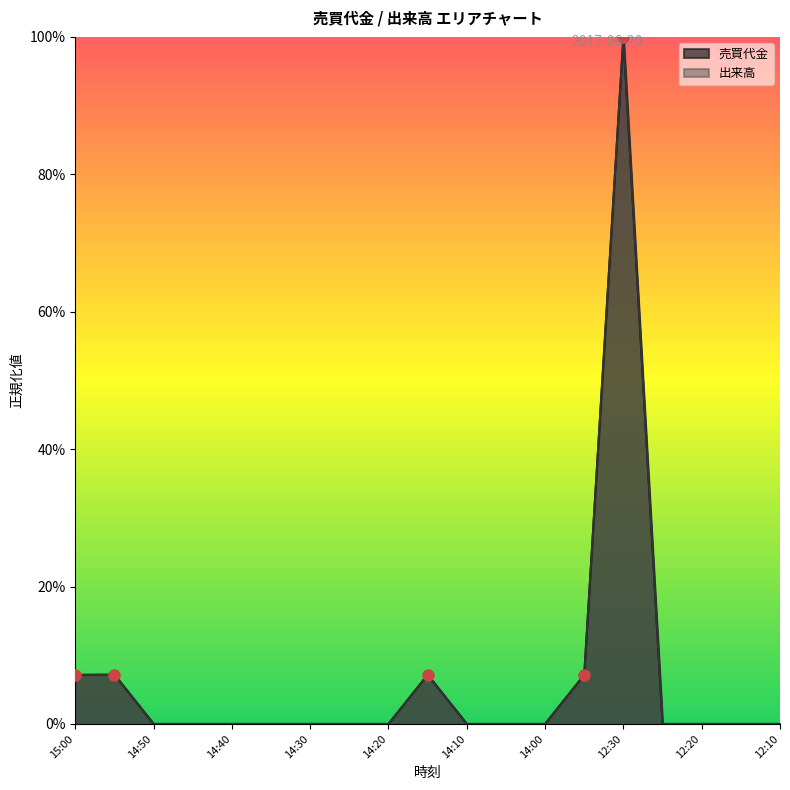

Which series has the largest total across all categories?

売買代金